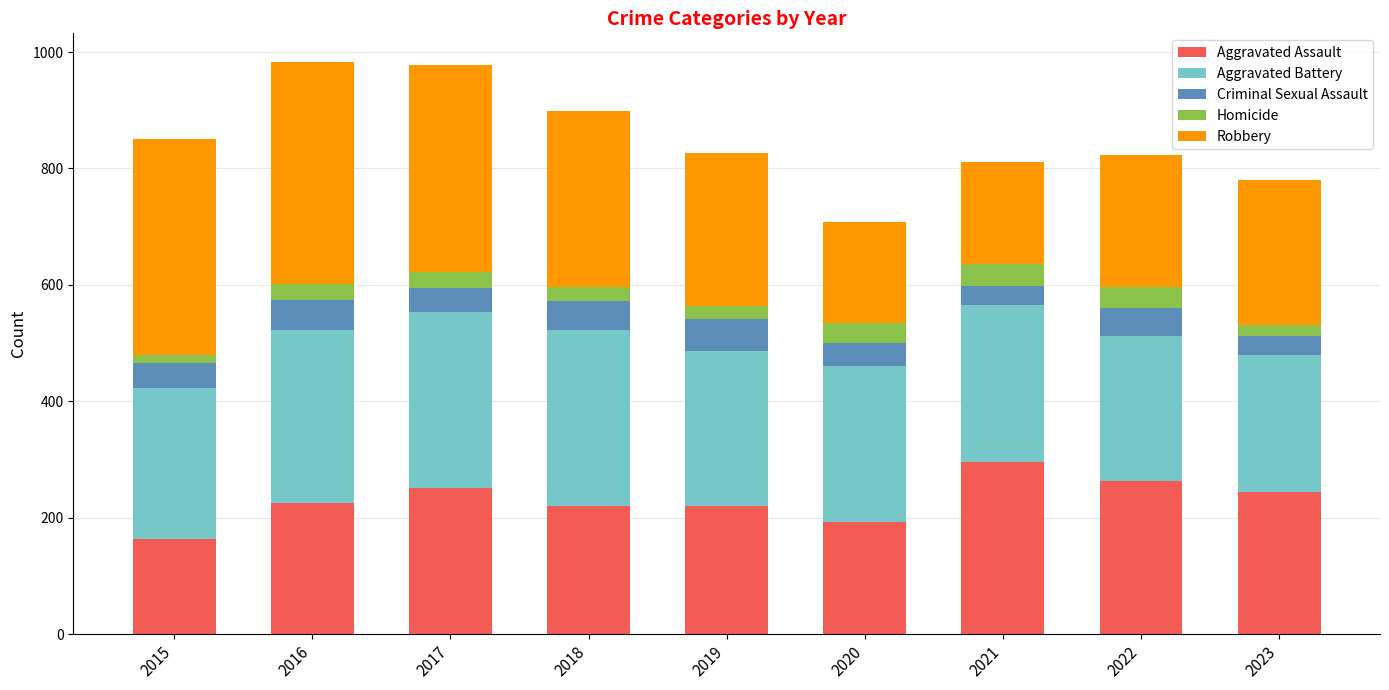

What is the total value across all series at 2020?

708